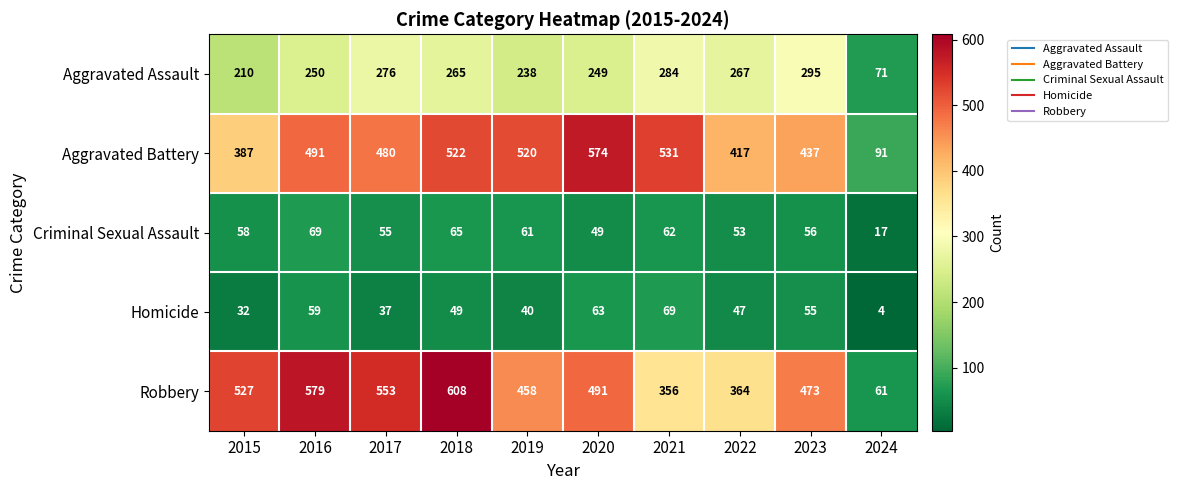

How many values in the Robbery series are below 491?

5